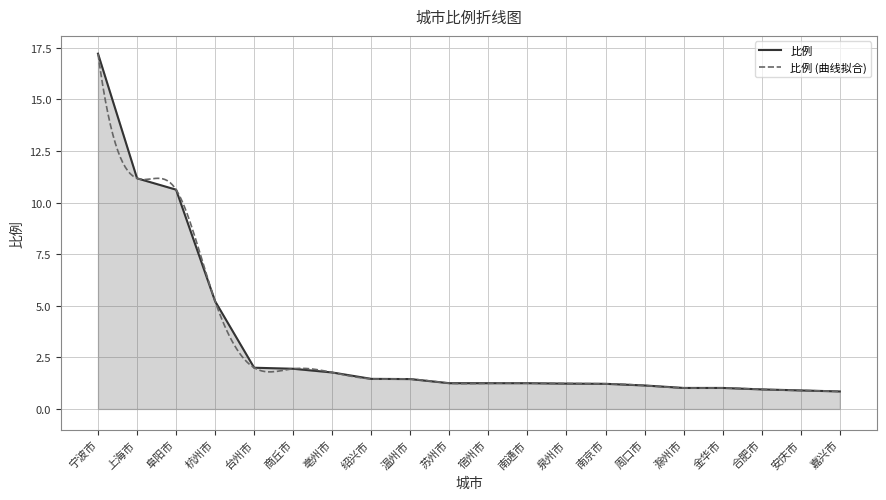

The chart shows a value of 1.1 at 周口市. True or false?

True